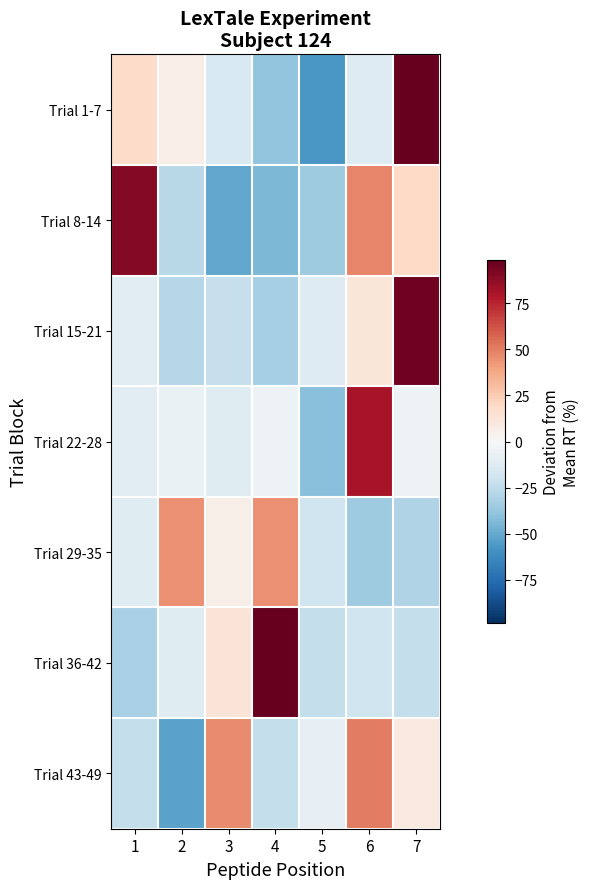

At which category does the chart reach its peak across all series?

7